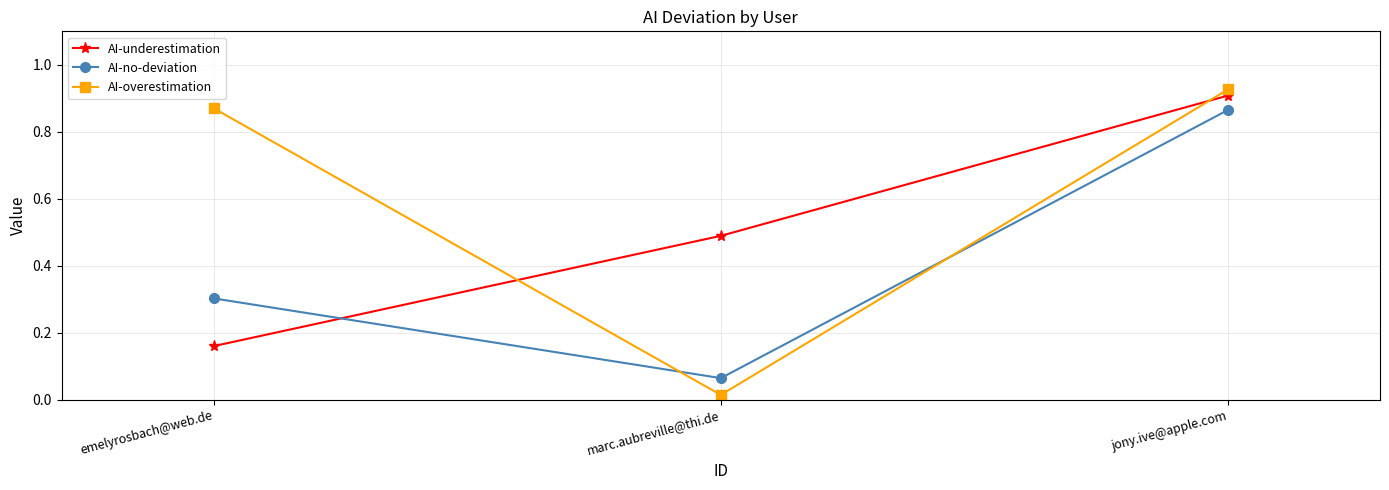

What is the label of the 2nd point from the left?

marc.aubreville@thi.de